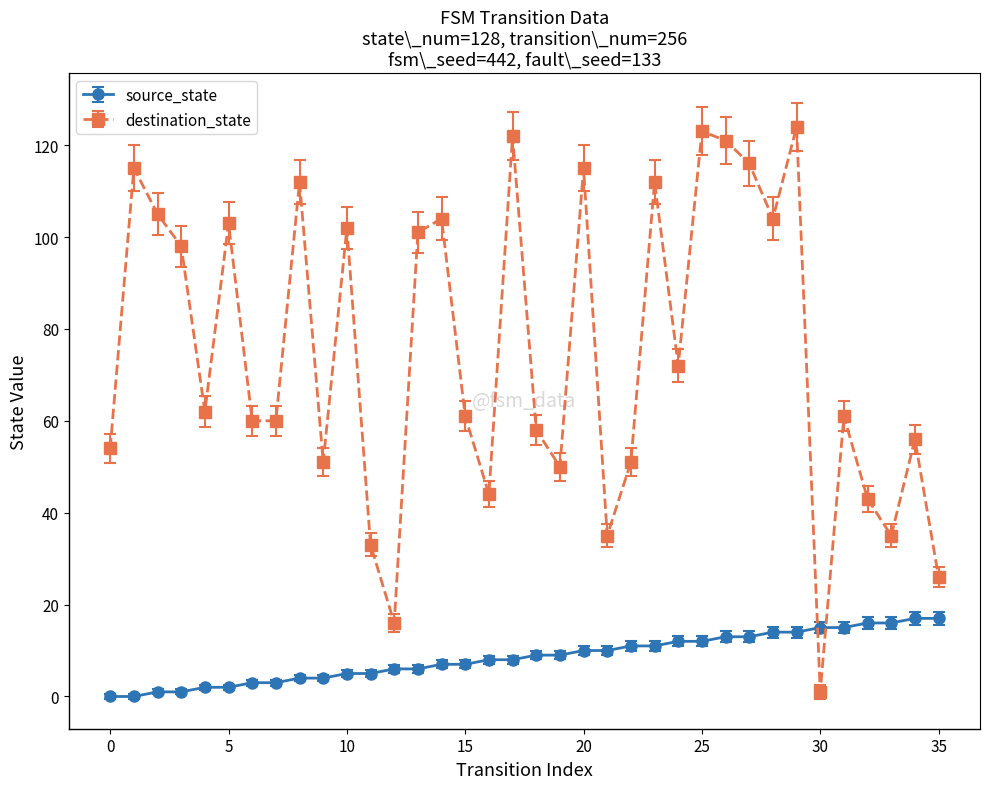

How many series are shown in this chart?

2